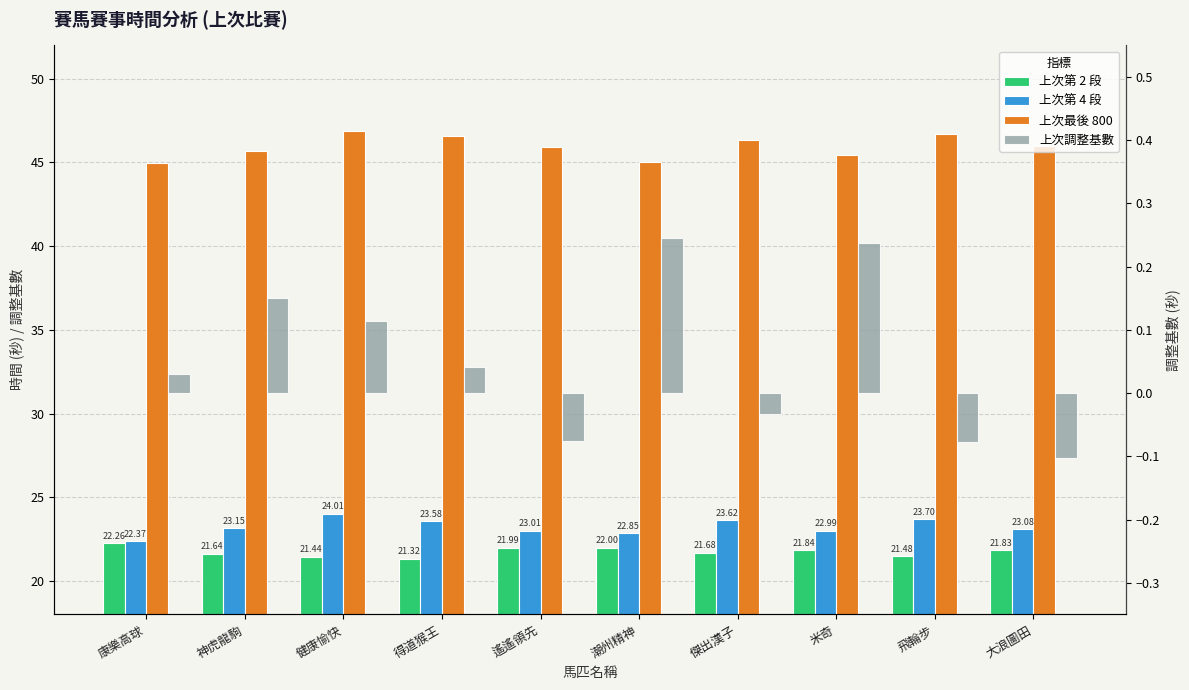

Which category has the highest value across all series?

健康愉快